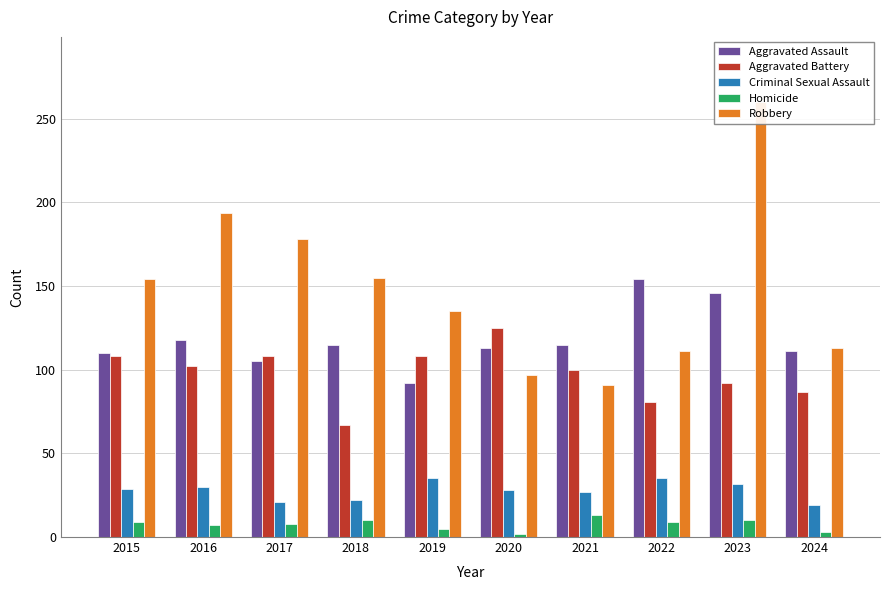

What is the difference between the maximum and minimum values in the Homicide series?

11